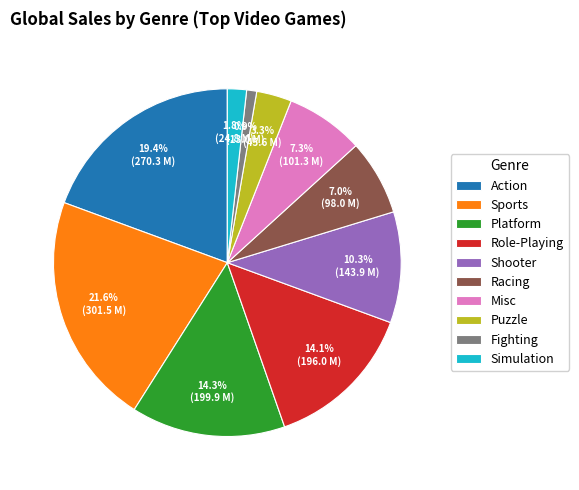

Does Platform account for over 50% of the chart?

No